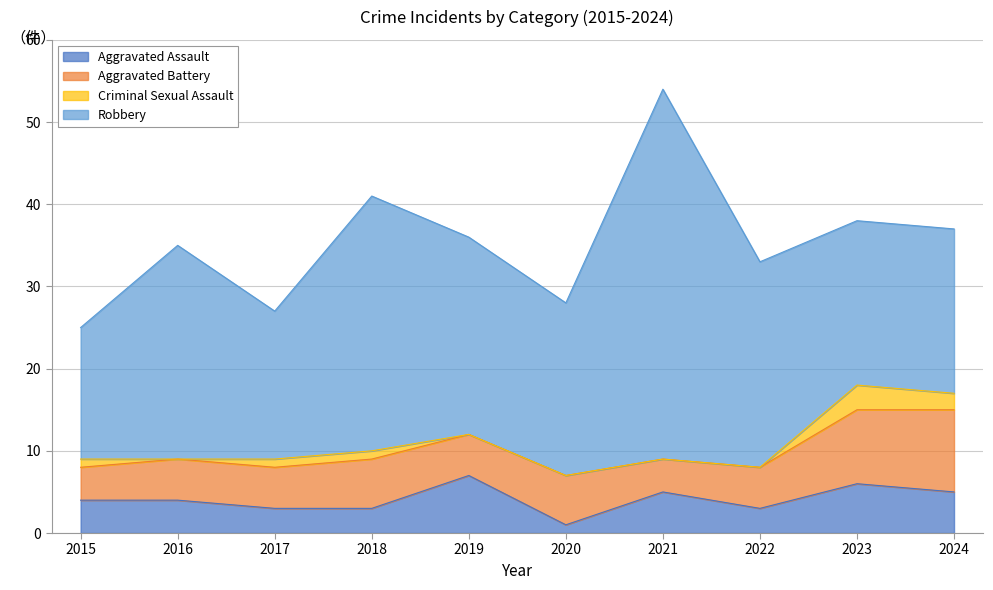

Reading right to left, transcribe all the data shown in this chart.

Aggravated Assault: 2024=5	2023=6	2022=3	2021=5	2020=1	2019=7	2018=3	2017=3	2016=4	2015=4
Aggravated Battery: 2024=10	2023=9	2022=5	2021=4	2020=6	2019=5	2018=6	2017=5	2016=5	2015=4
Criminal Sexual Assault: 2024=2	2023=3	2022=0	2021=0	2020=0	2019=0	2018=1	2017=1	2016=0	2015=1
Robbery: 2024=20	2023=20	2022=25	2021=45	2020=21	2019=24	2018=31	2017=18	2016=26	2015=16